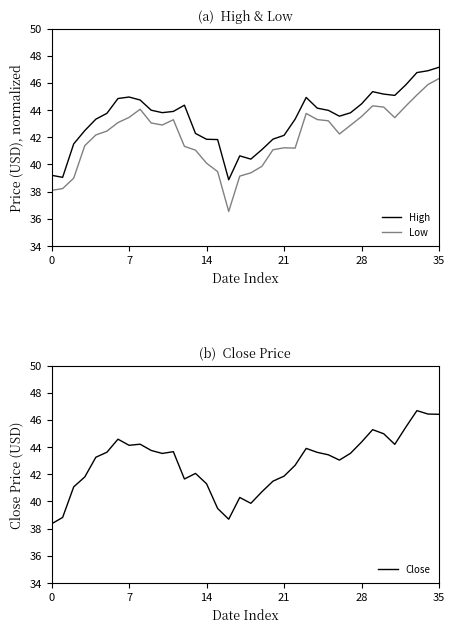

Does the chart display data point markers on the line(s)?

No